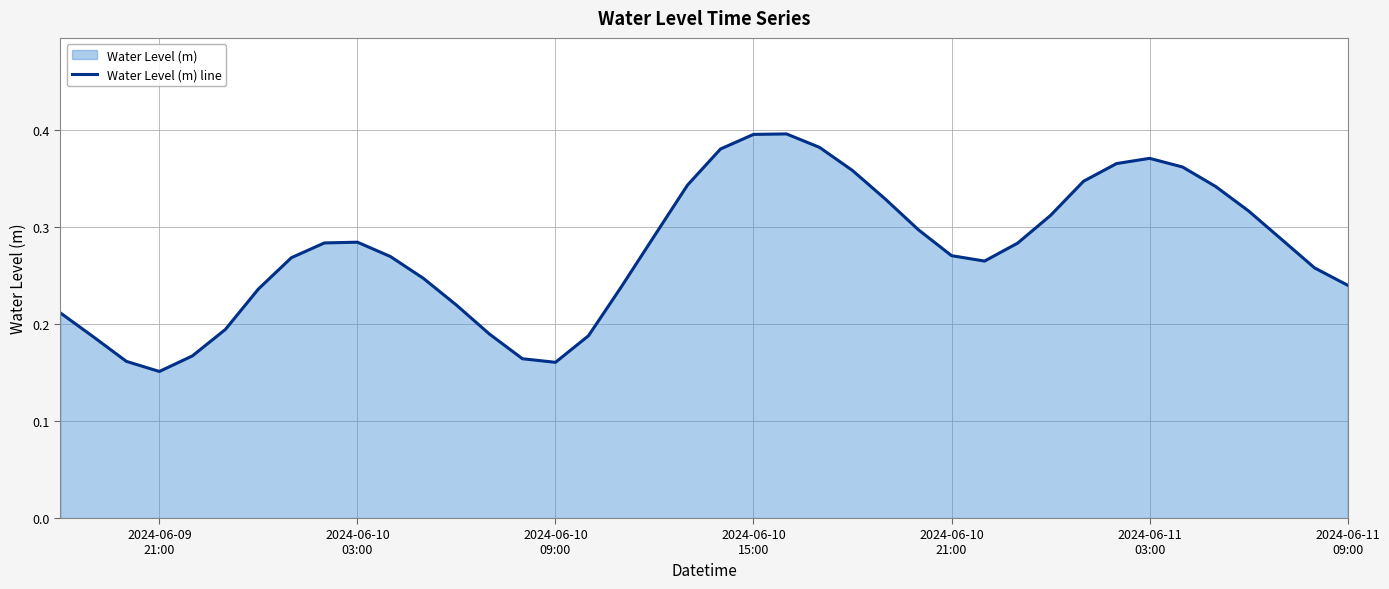

Does the chart have visible grid lines?

Yes